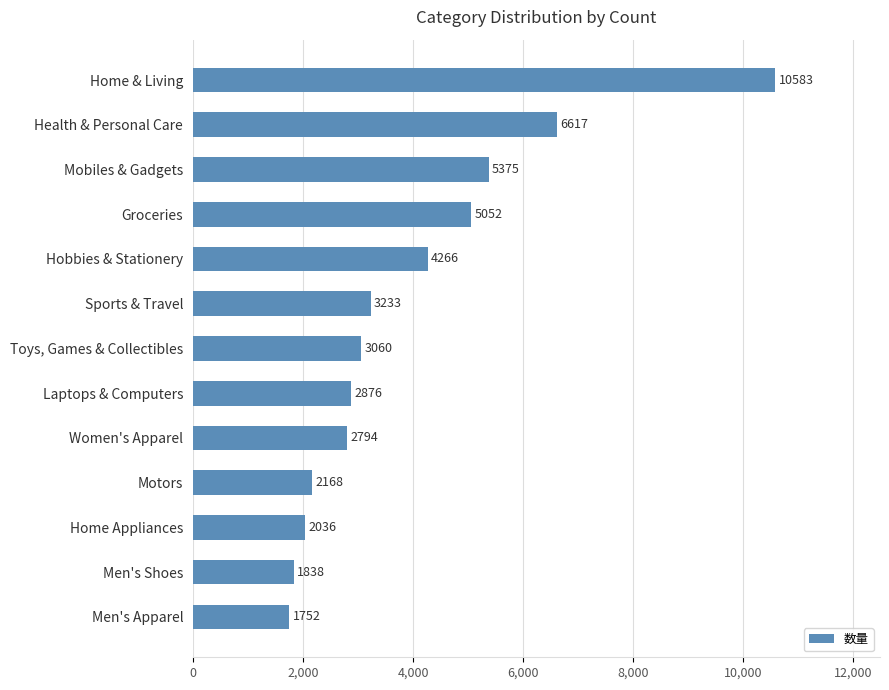

Which label corresponds to the largest value in the chart?

Home & Living